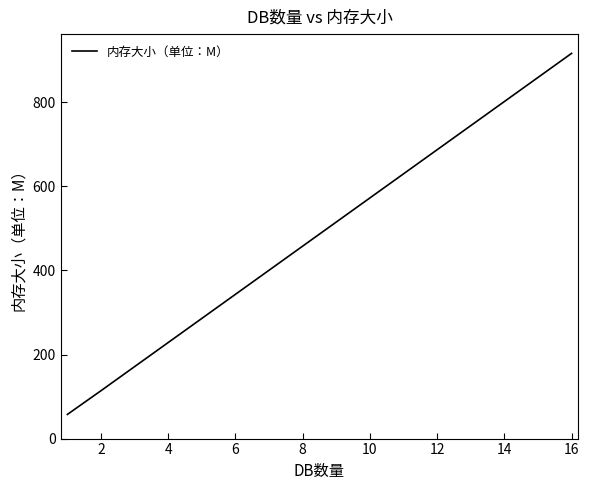

What is the greatest value displayed?

916.7